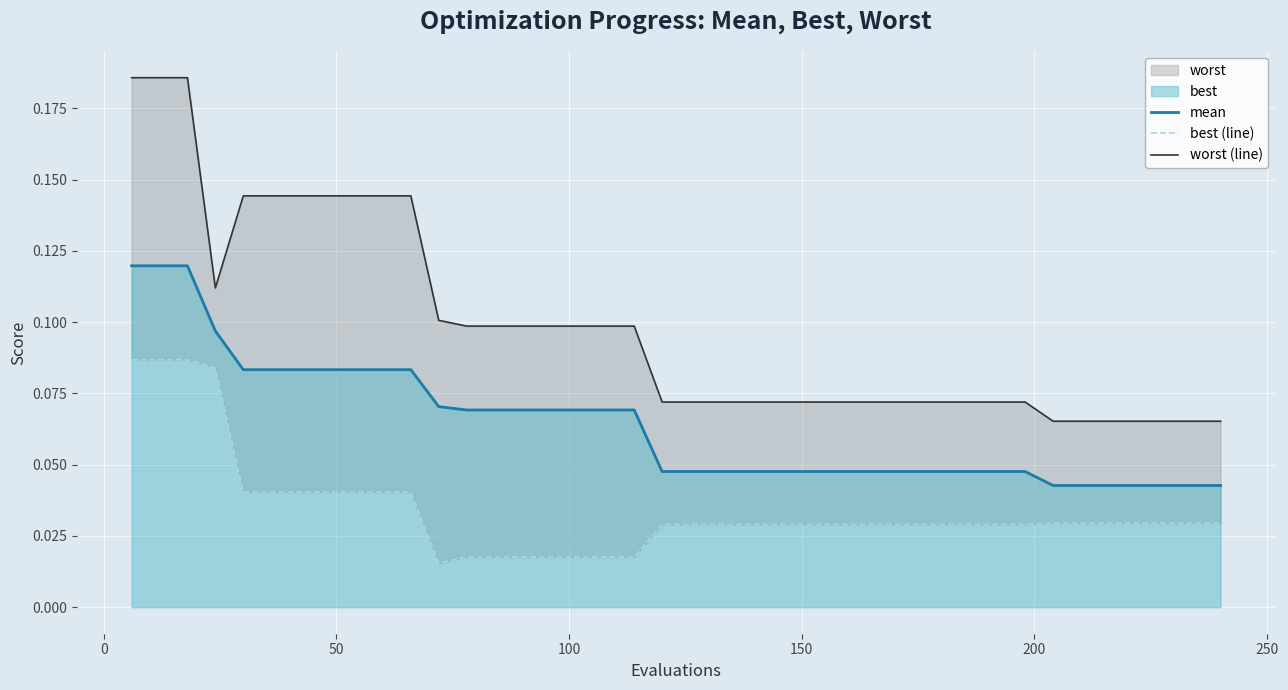

What is the sum of all best (line) values?

1.4